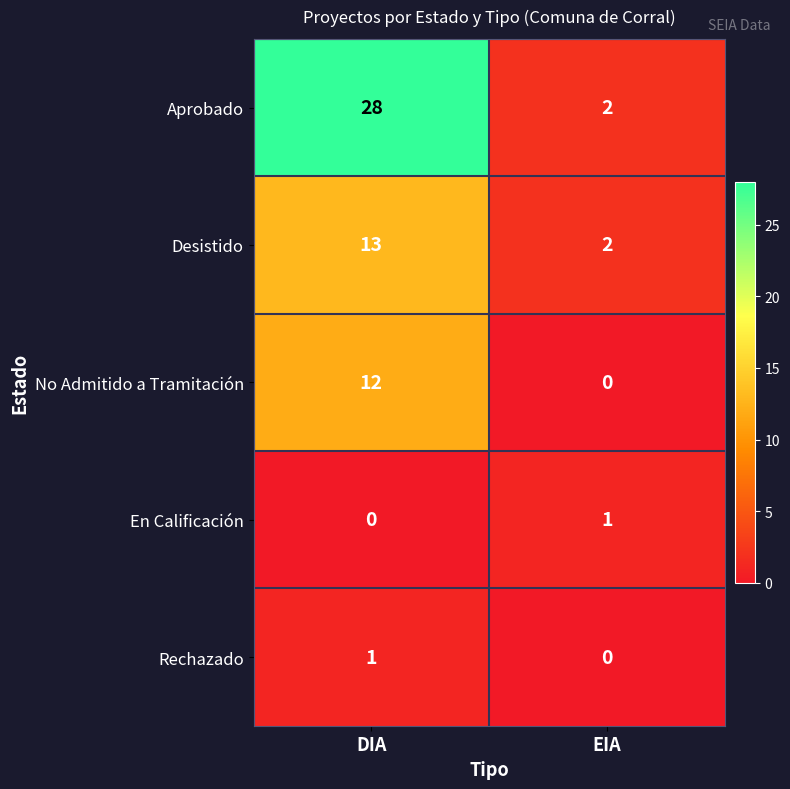

How many positive values does the No Admitido a Tramitación series have?

1